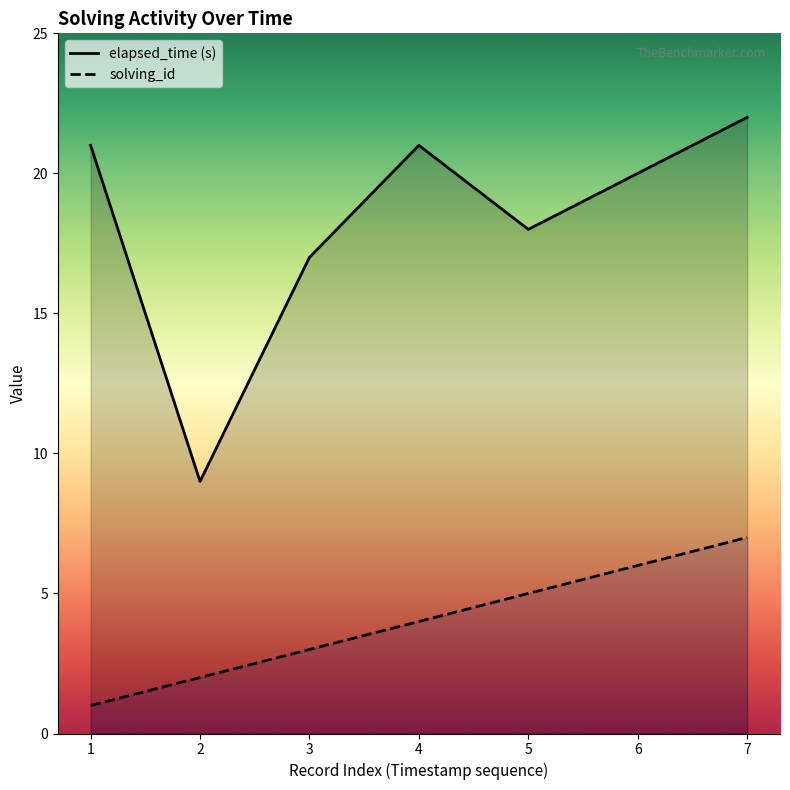

Rank the series by their average value, from lowest to highest.

solving_id, elapsed_time (s)